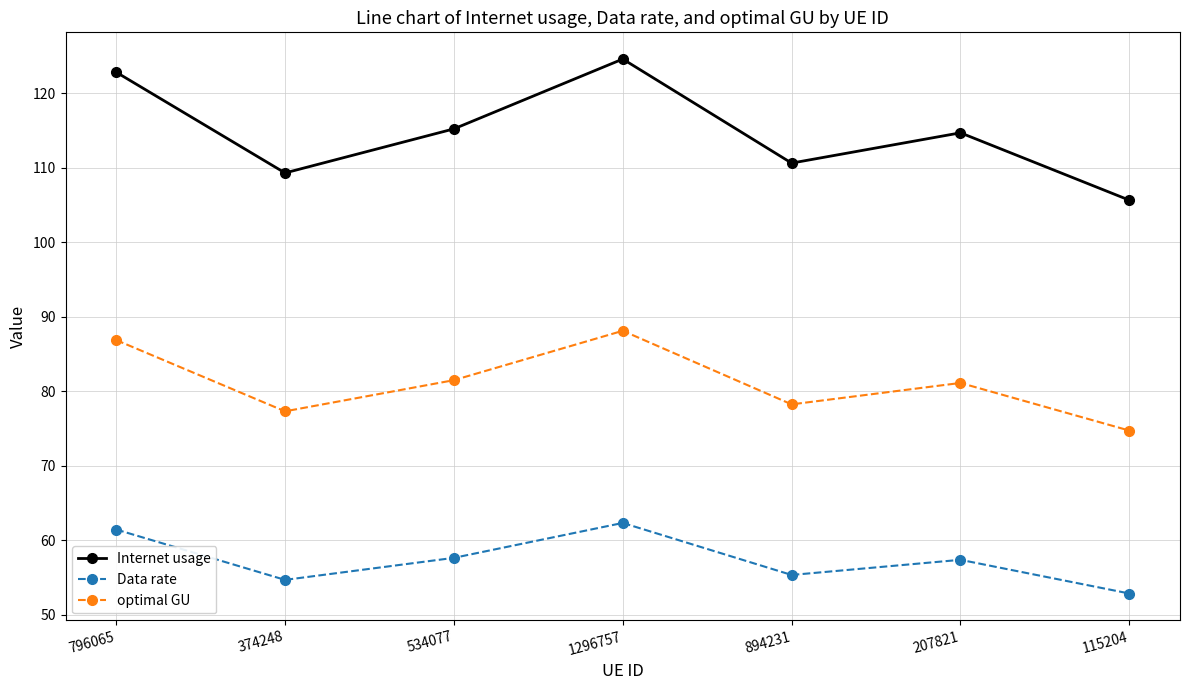

Which series has the largest range (max minus min)?

Internet usage